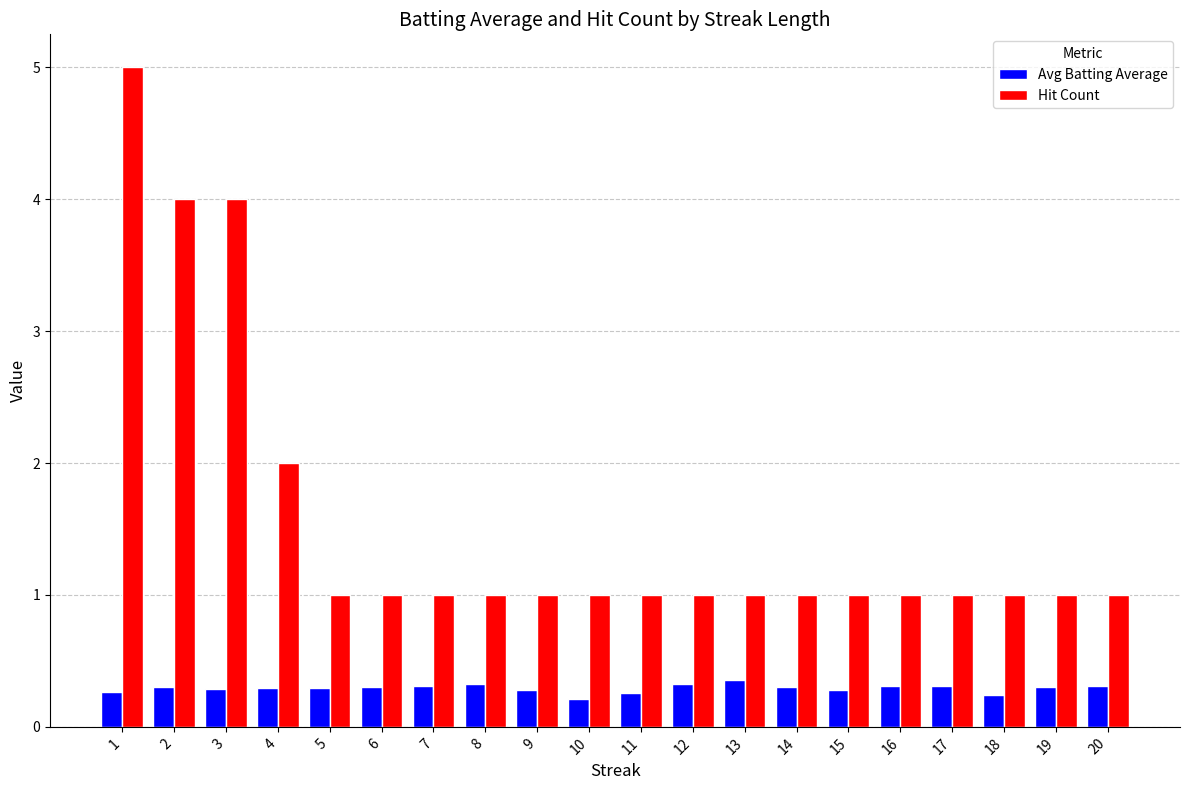

How many data points does each series have?

20